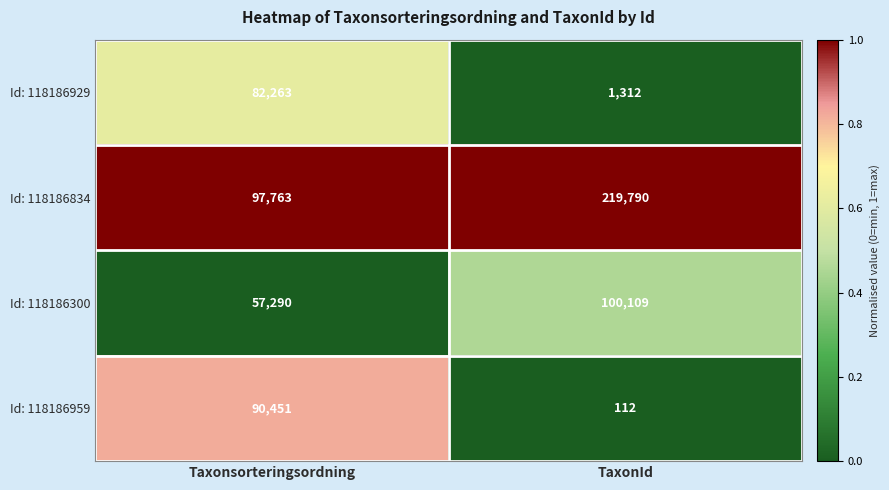

What is the greatest value displayed?

219790